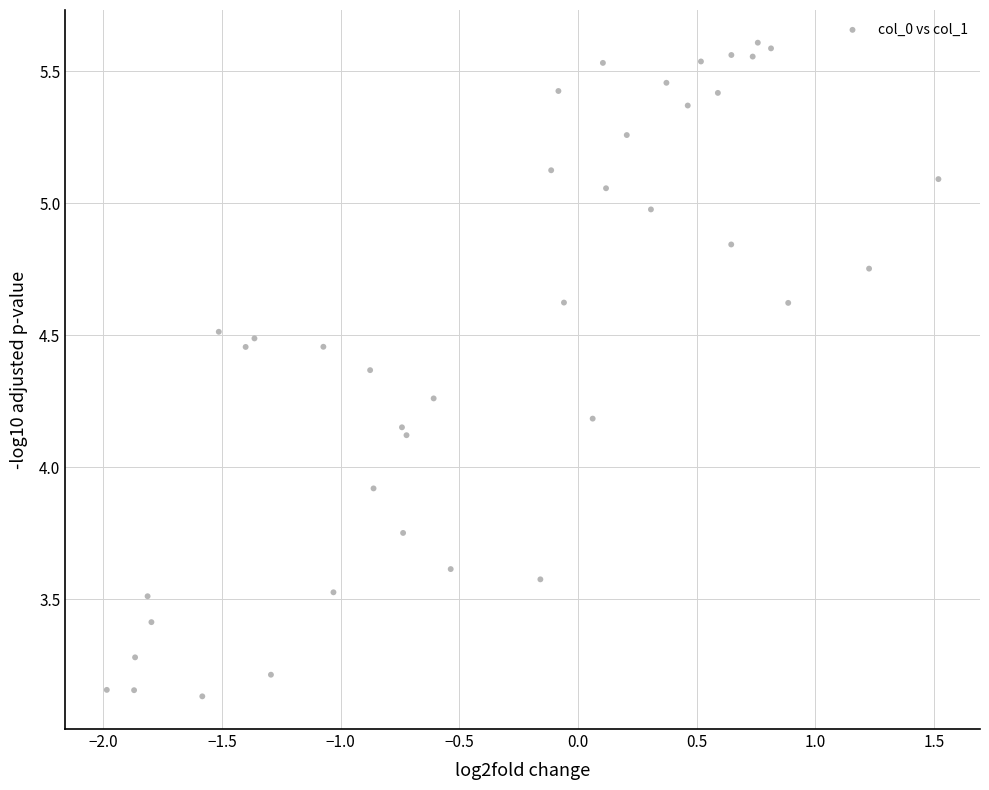

What Y value in the scatter plot is closest to 4?

3.9